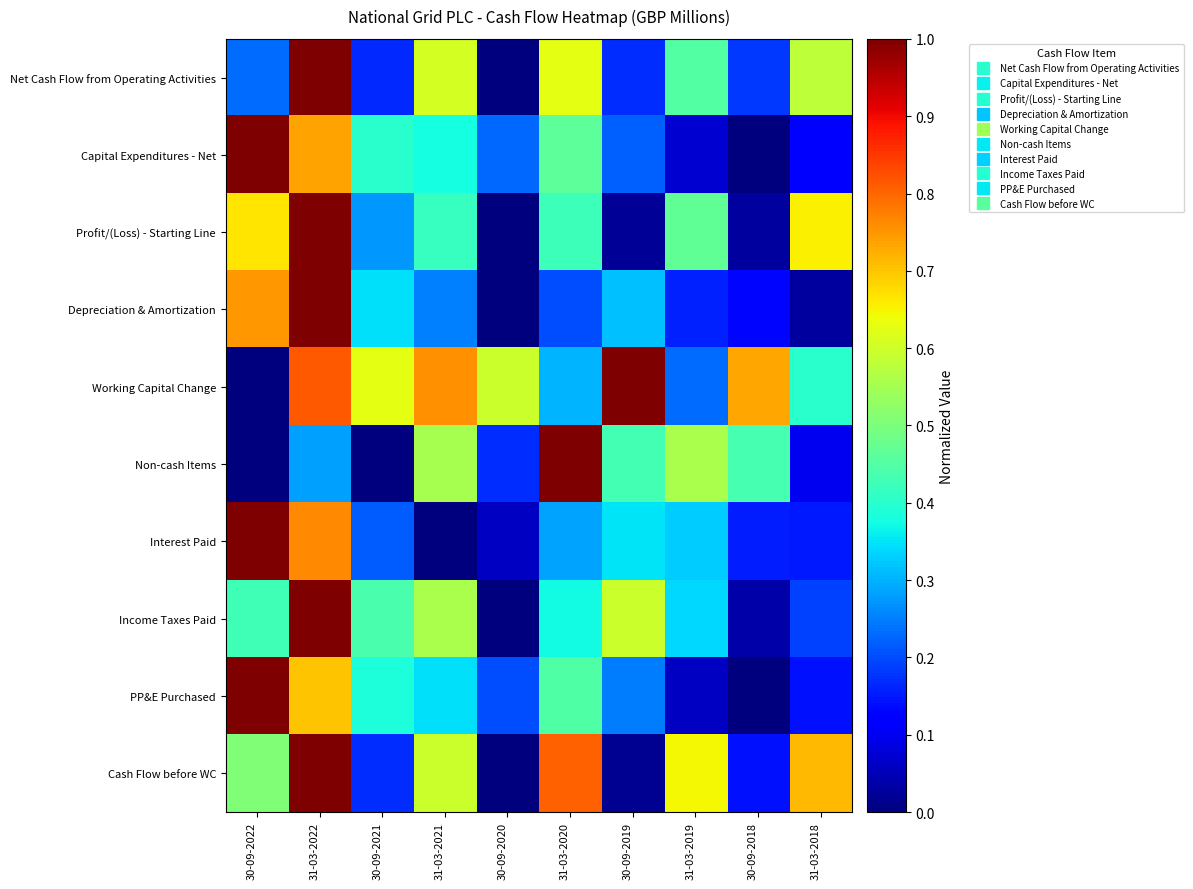

What is the total value across all series at 30-09-2022?

5.6